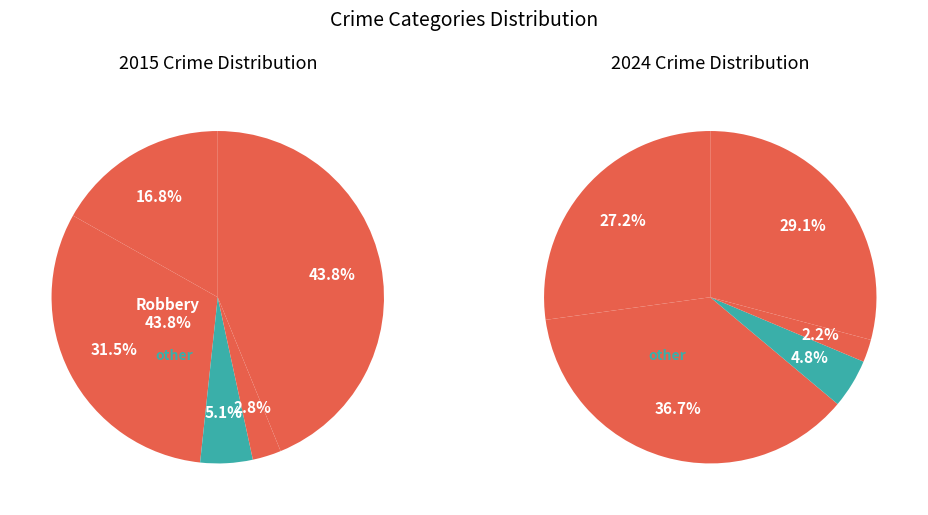

To the nearest percent, what portion does Robbery represent?

44%